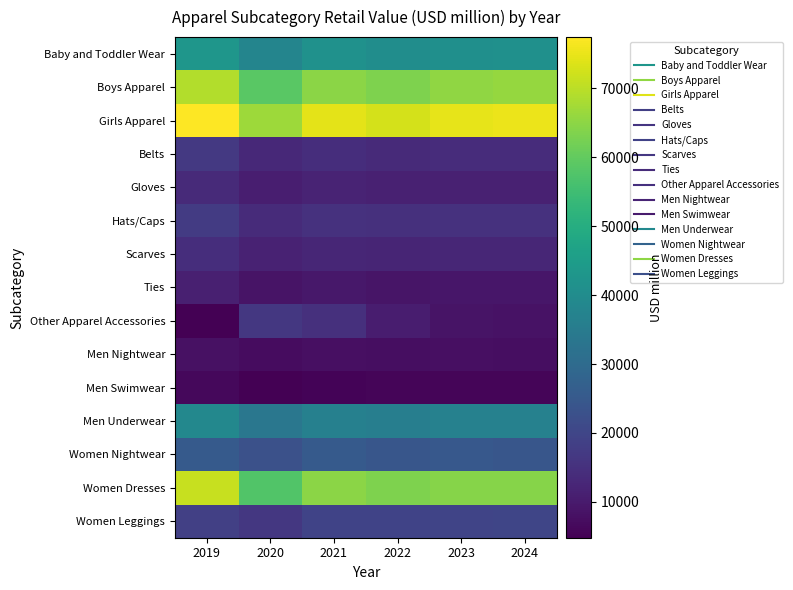

Rank the series at 2019 from lowest to highest value.

Other Apparel Accessories, Men Swimwear, Men Nightwear, Ties, Gloves, Scarves, Belts, Hats/Caps, Women Leggings, Women Nightwear, Men Underwear, Baby and Toddler Wear, Boys Apparel, Women Dresses, Girls Apparel